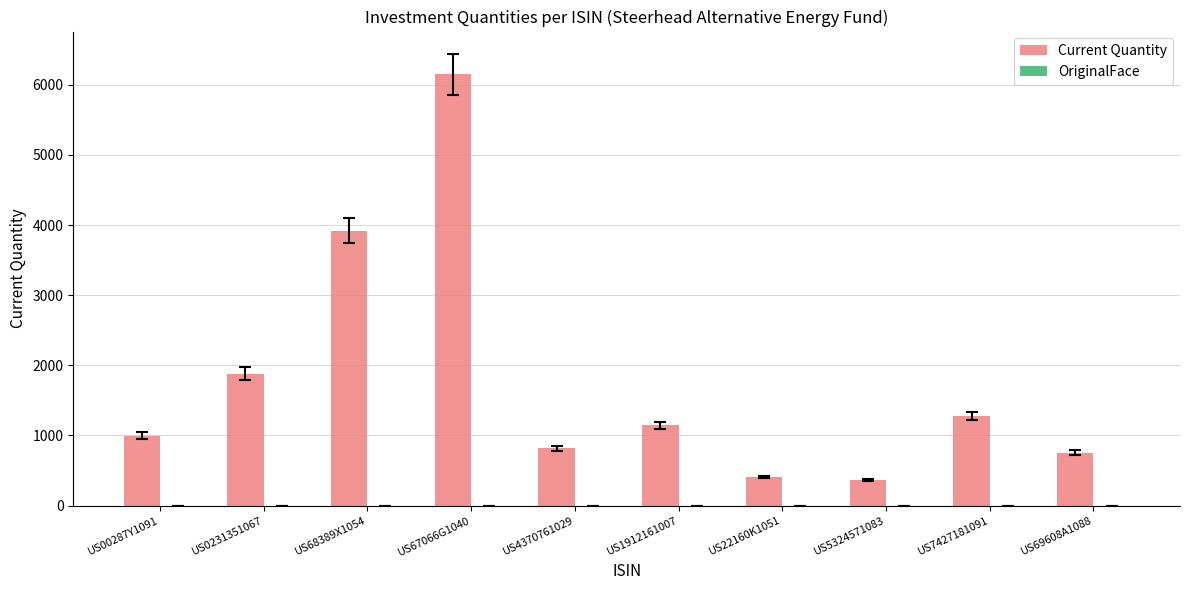

Approximately how many times larger is the value at US22160K1051 compared to US1912161007?

0.4